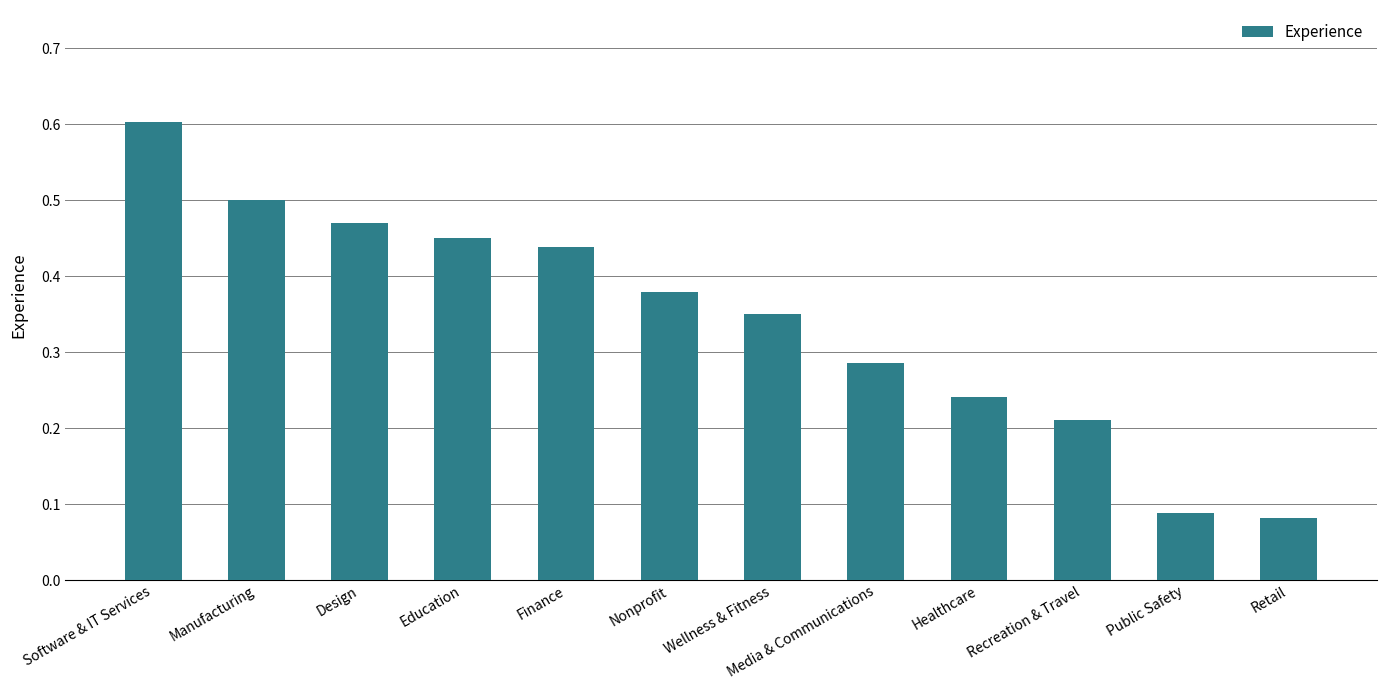

How many series are shown in this chart?

1